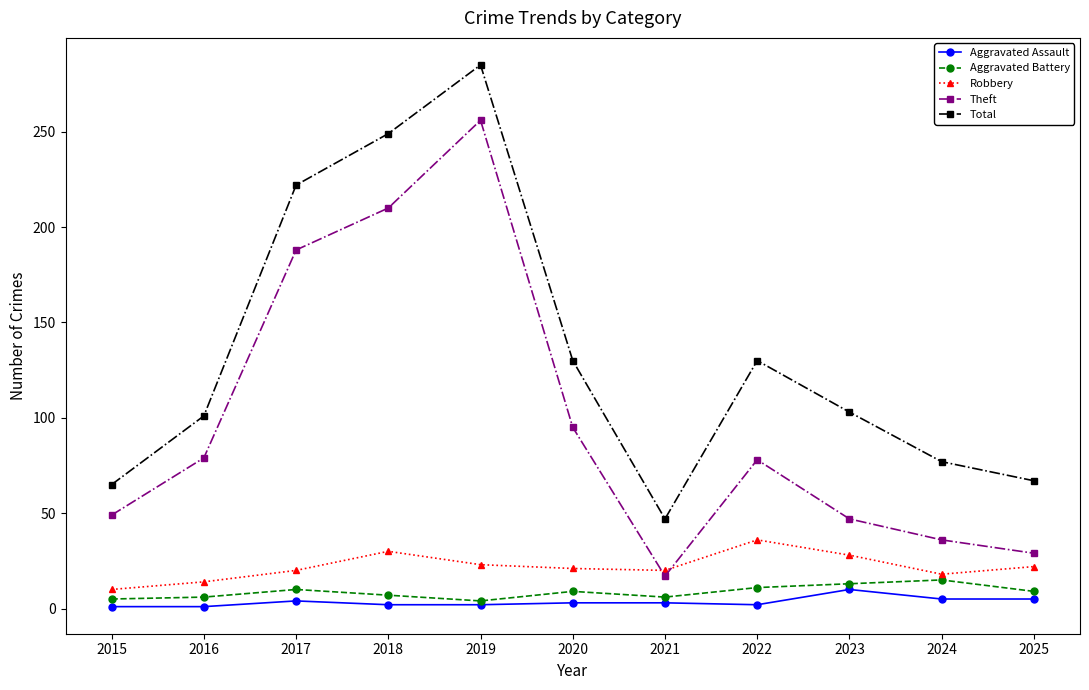

True or false: Aggravated Assault has more than 0 interior local peaks.

True